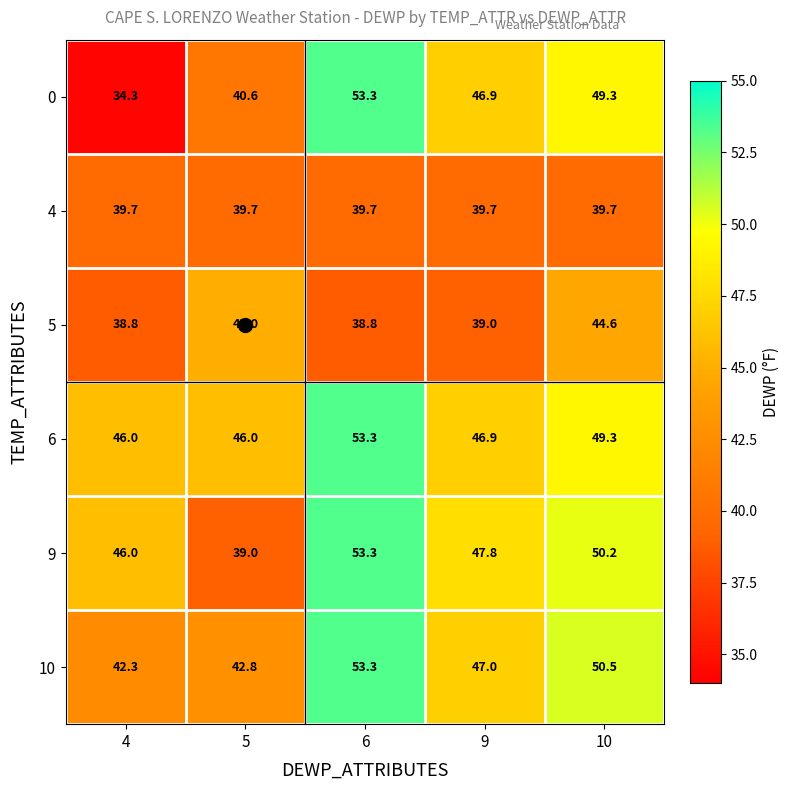

Which label corresponds to the smallest value in the chart?

4